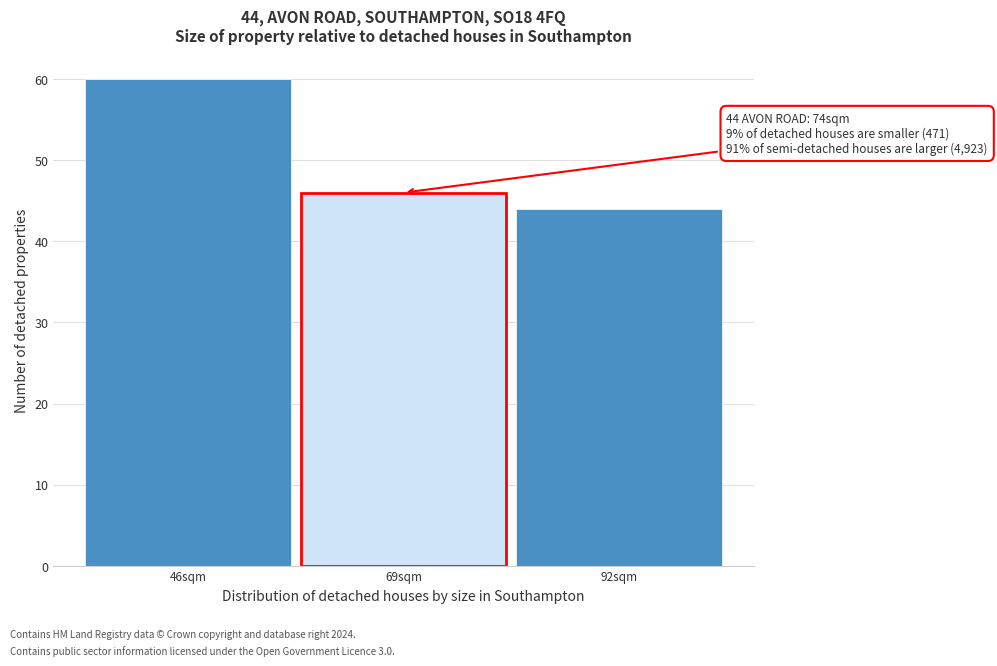

Reading right to left, extract all data points from this chart.

44	46	60